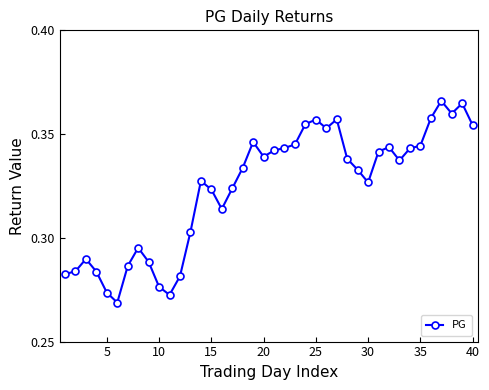

Count the values in the range 0 to 1.

40